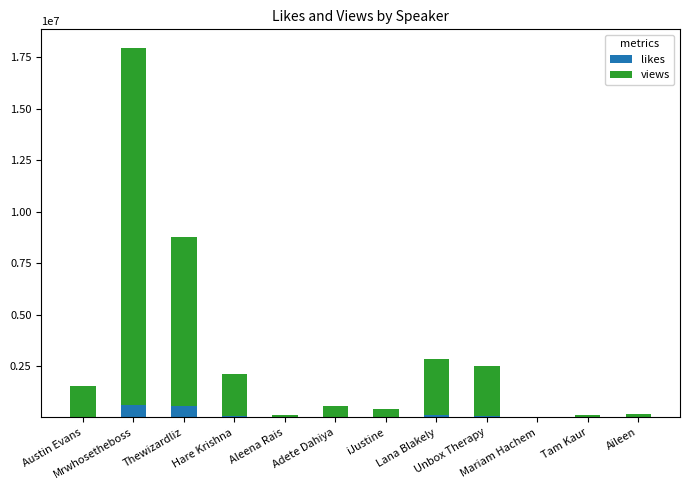

How many data points does each series have?

12